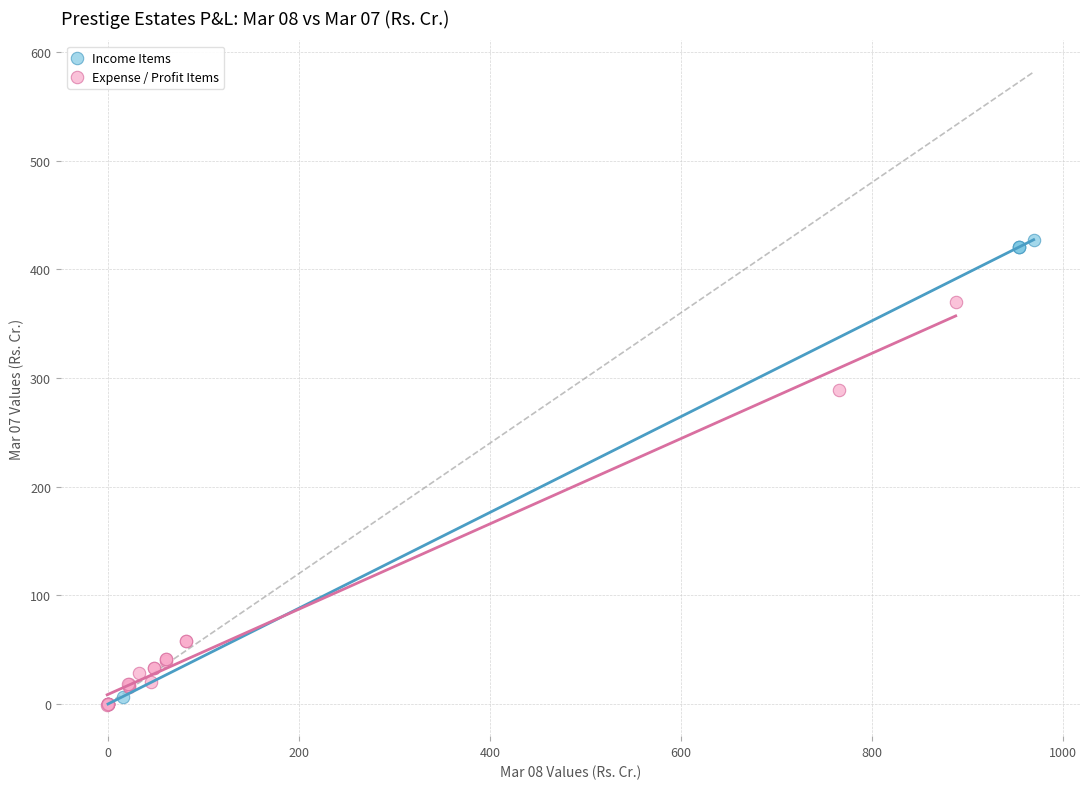

Which series has the widest spread of Y values?

Income Items